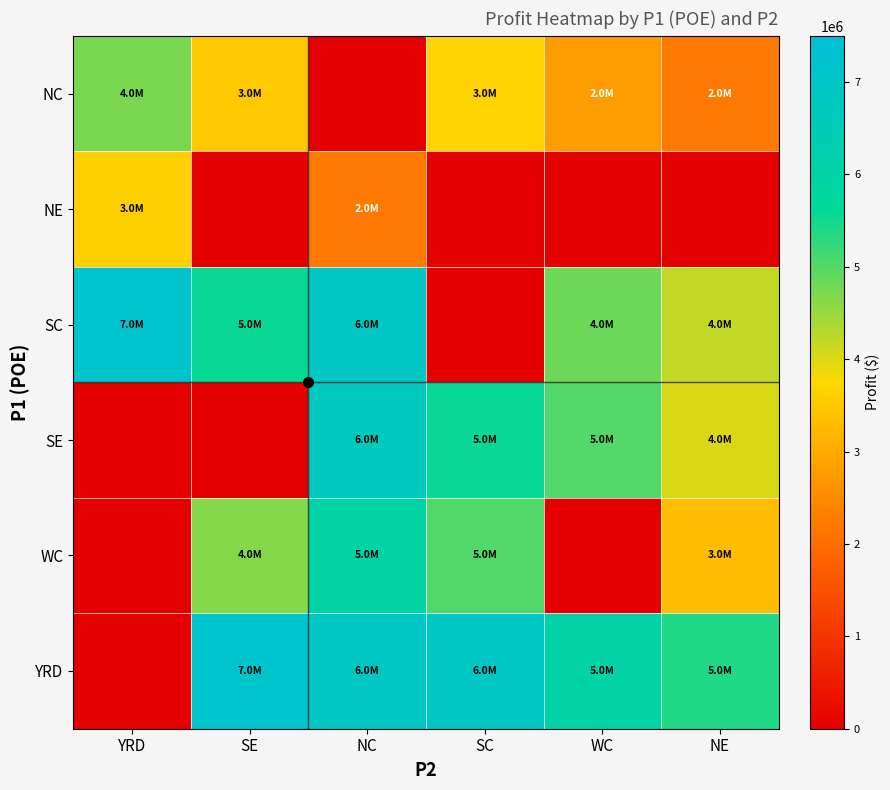

At which category is the sum across all series the highest?

NC